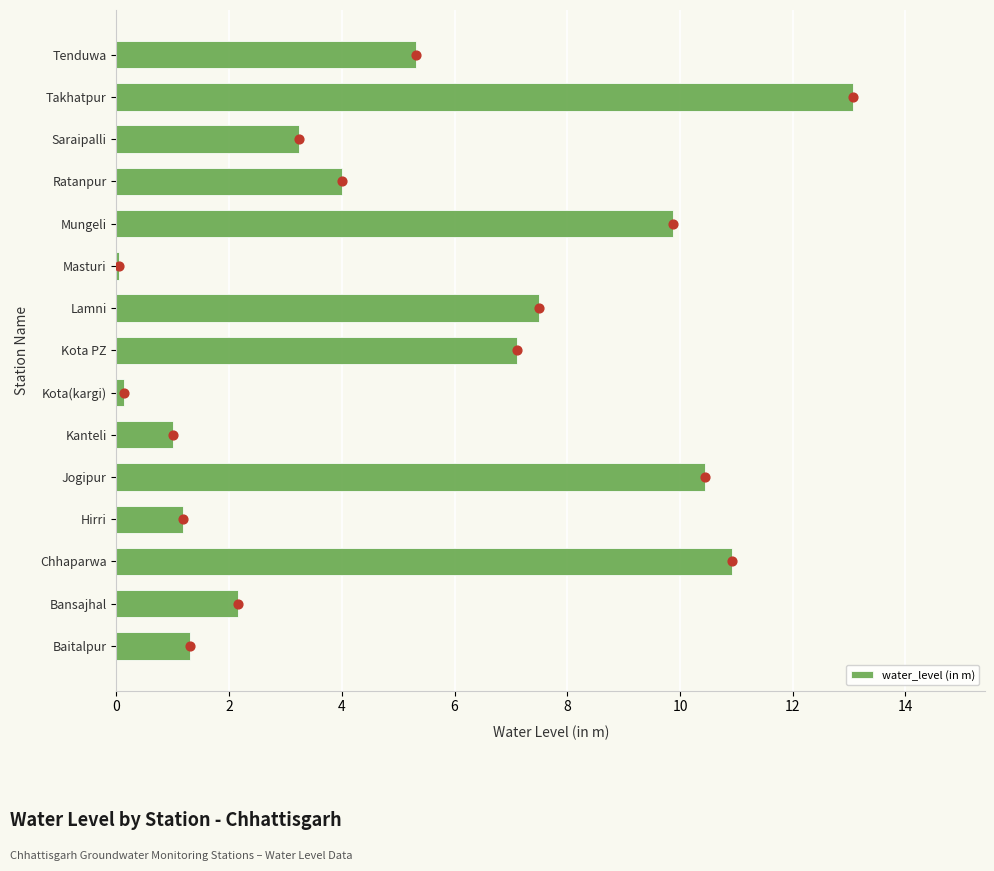

The value of water_level (in m) at Kota PZ is 4.1. True or false?

False